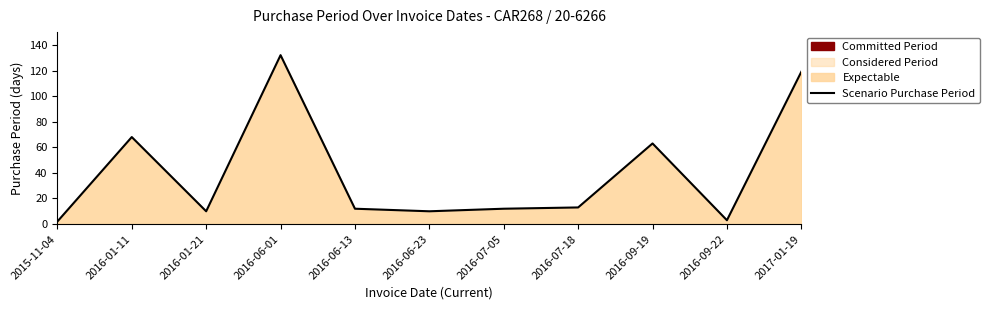

How many series are shown in this chart?

1